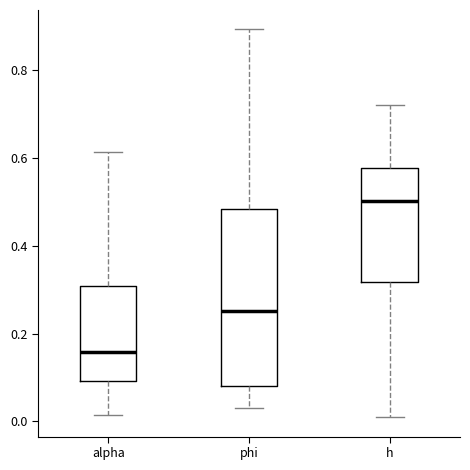

Which box has the highest median line?

h